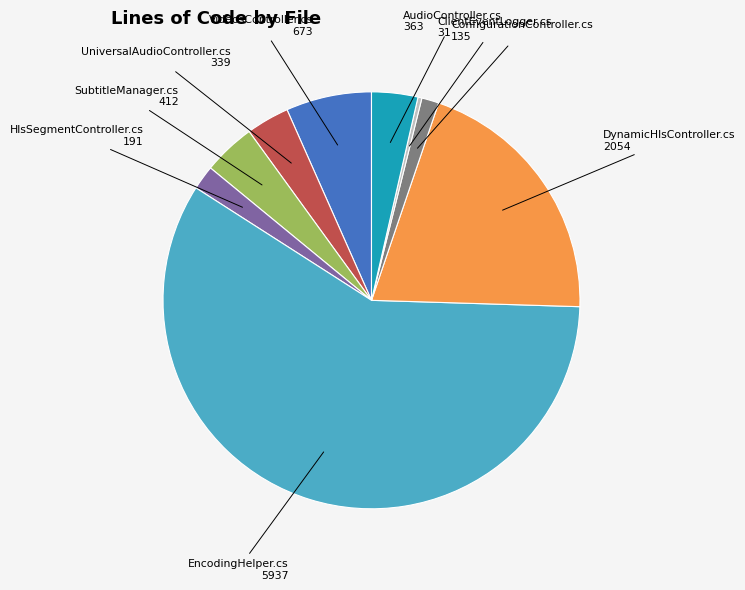

What is the smallest slice in the pie chart?

ClientEventLogger.cs